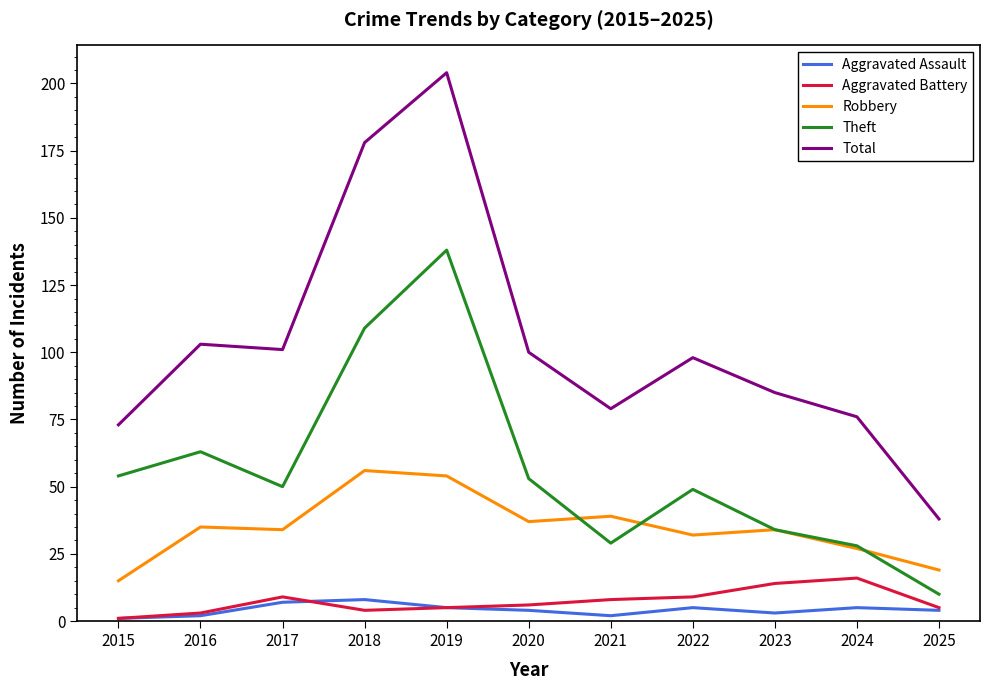

What is the difference between the maximum and minimum values in the Theft series?

128